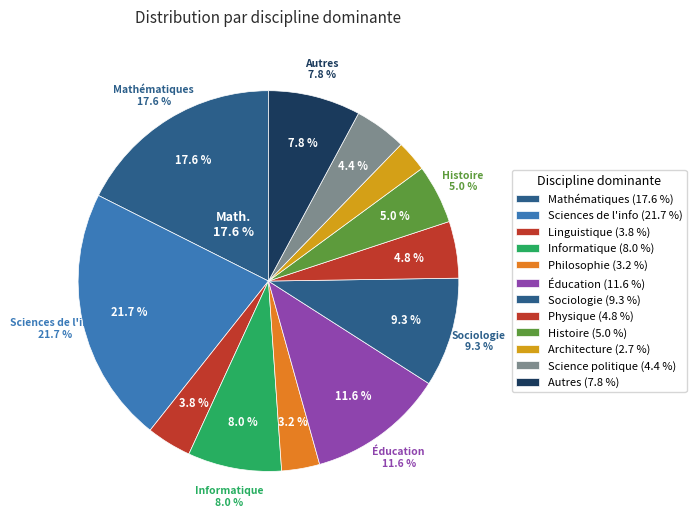

Is approximation the majority of the pie?

No